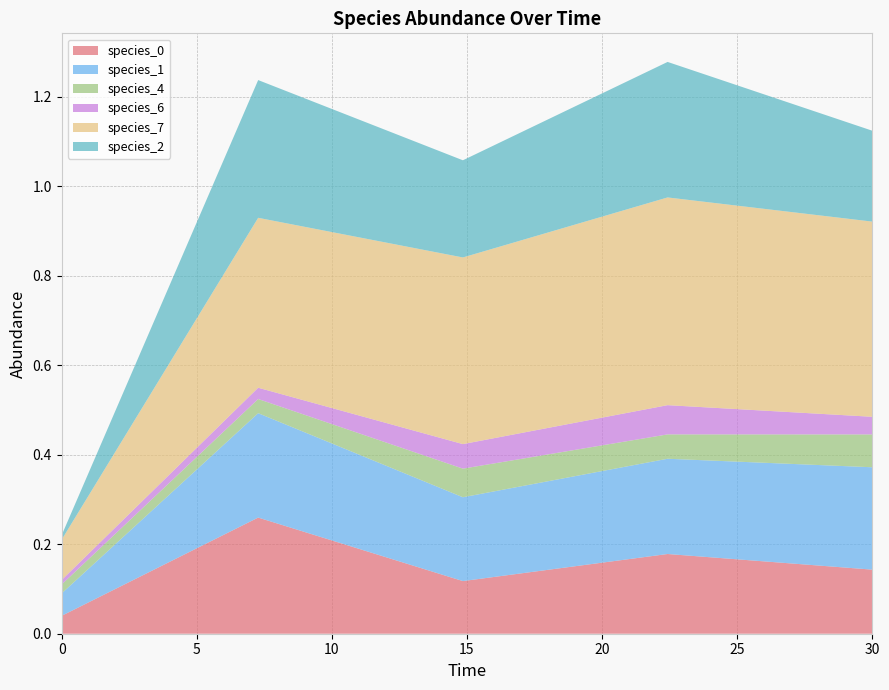

Reading left to right, list all the values displayed in this chart.

species_0: 0.0=0.0	7.272727272727273=0.3	14.84848484848485=0.1	22.424242424242426=0.2	30.0=0.1
species_1: 0.0=0.1	7.272727272727273=0.2	14.84848484848485=0.2	22.424242424242426=0.2	30.0=0.2
species_4: 0.0=0.0	7.272727272727273=0.0	14.84848484848485=0.1	22.424242424242426=0.1	30.0=0.1
species_6: 0.0=0.0	7.272727272727273=0.0	14.84848484848485=0.1	22.424242424242426=0.1	30.0=0.0
species_7: 0.0=0.1	7.272727272727273=0.4	14.84848484848485=0.4	22.424242424242426=0.5	30.0=0.4
species_2: 0.0=0.0	7.272727272727273=0.3	14.84848484848485=0.2	22.424242424242426=0.3	30.0=0.2